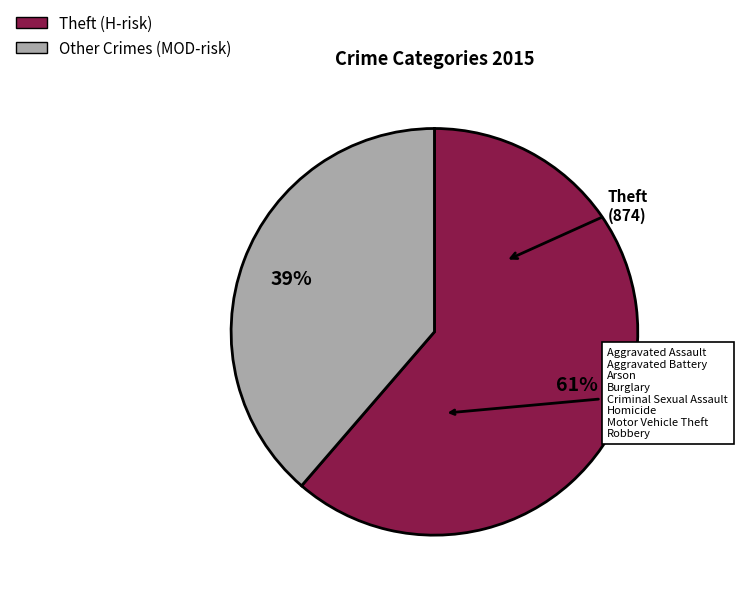

Does any single category account for the majority?

Yes